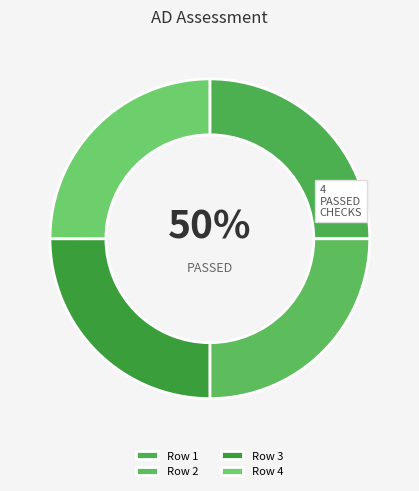

How many segments does this pie chart have?

4